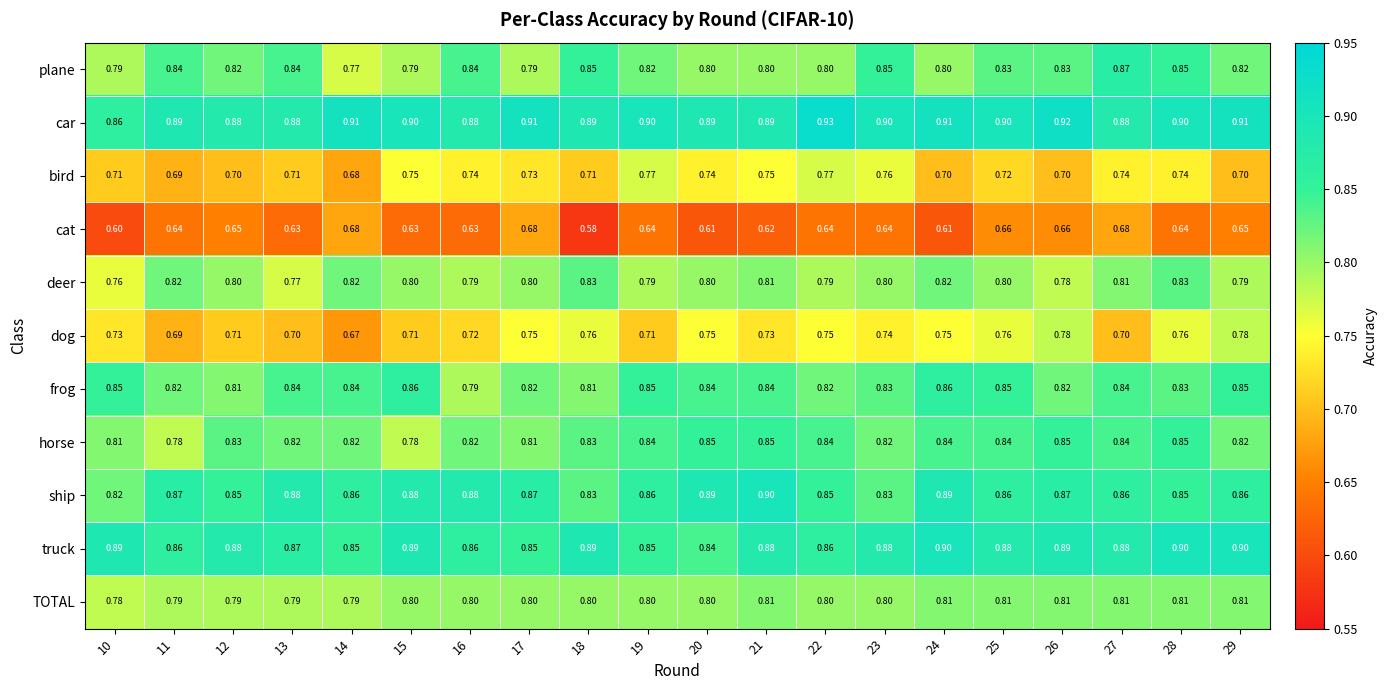

Which series has the widest spread of values?

dog